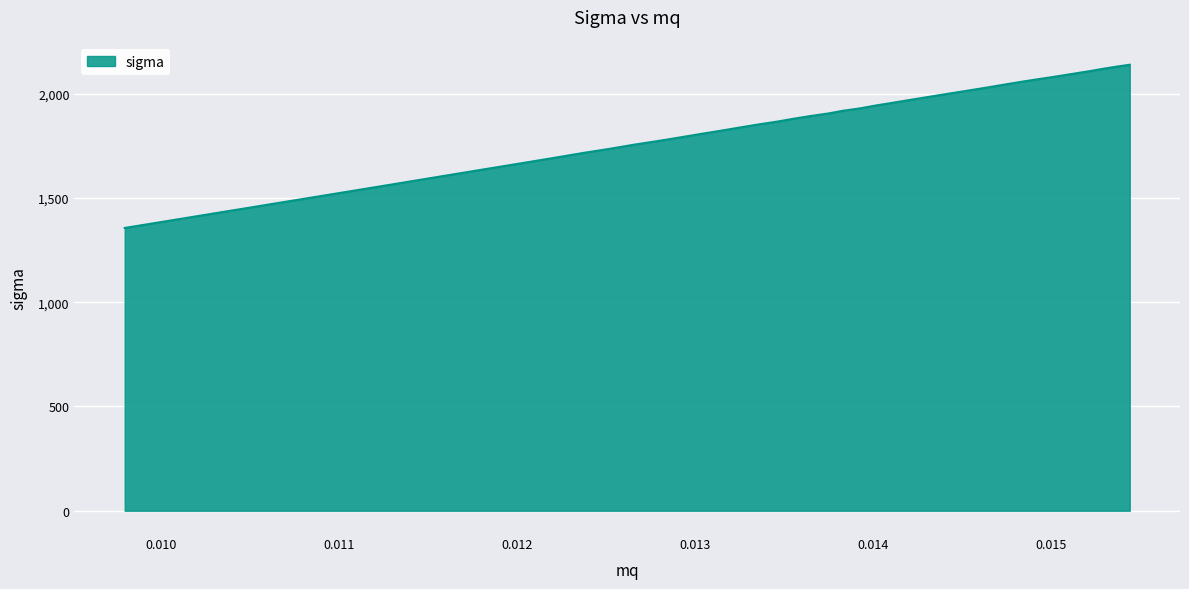

What is the difference between the maximum and minimum values?

782.5